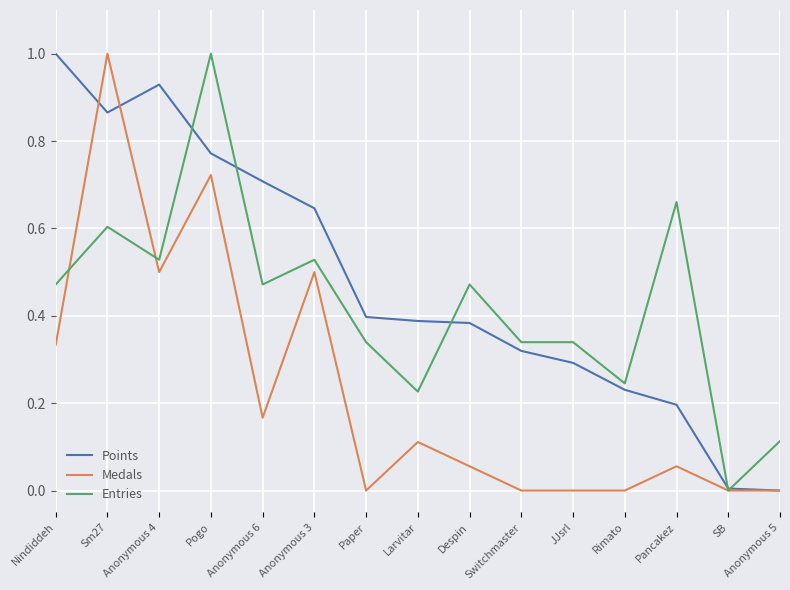

How many distinct data groups are displayed?

3